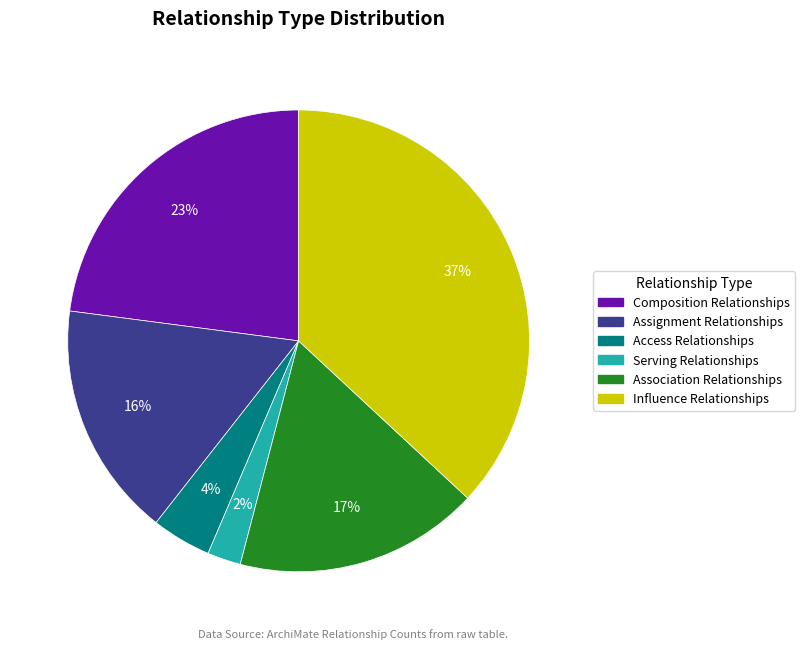

Is there any slice that represents more than half of the pie?

No